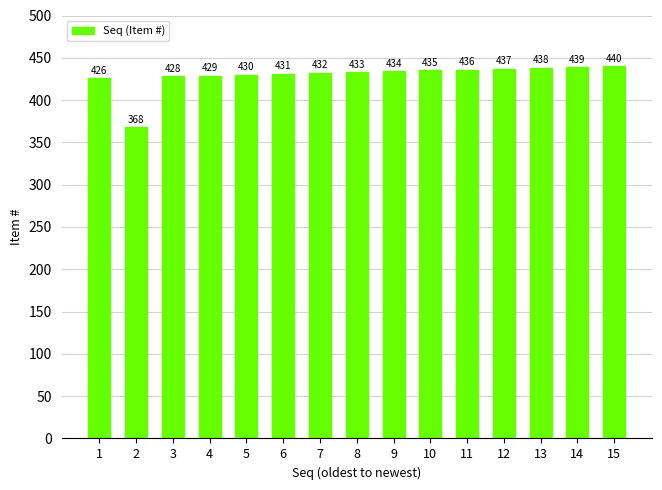

Where is the data nearest to the value 404?

1